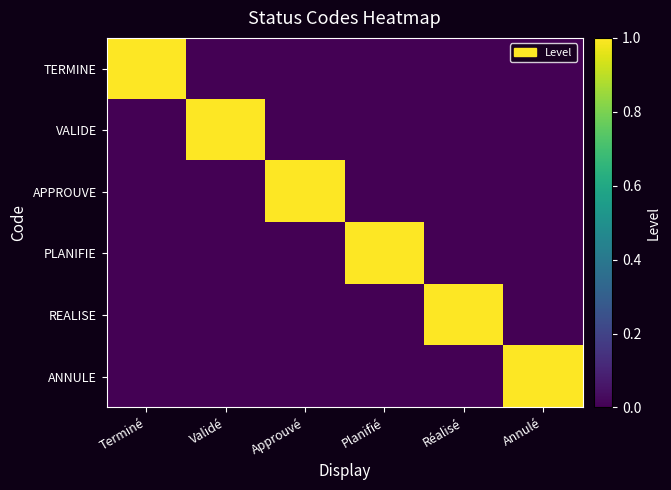

How many distinct data groups are displayed?

6